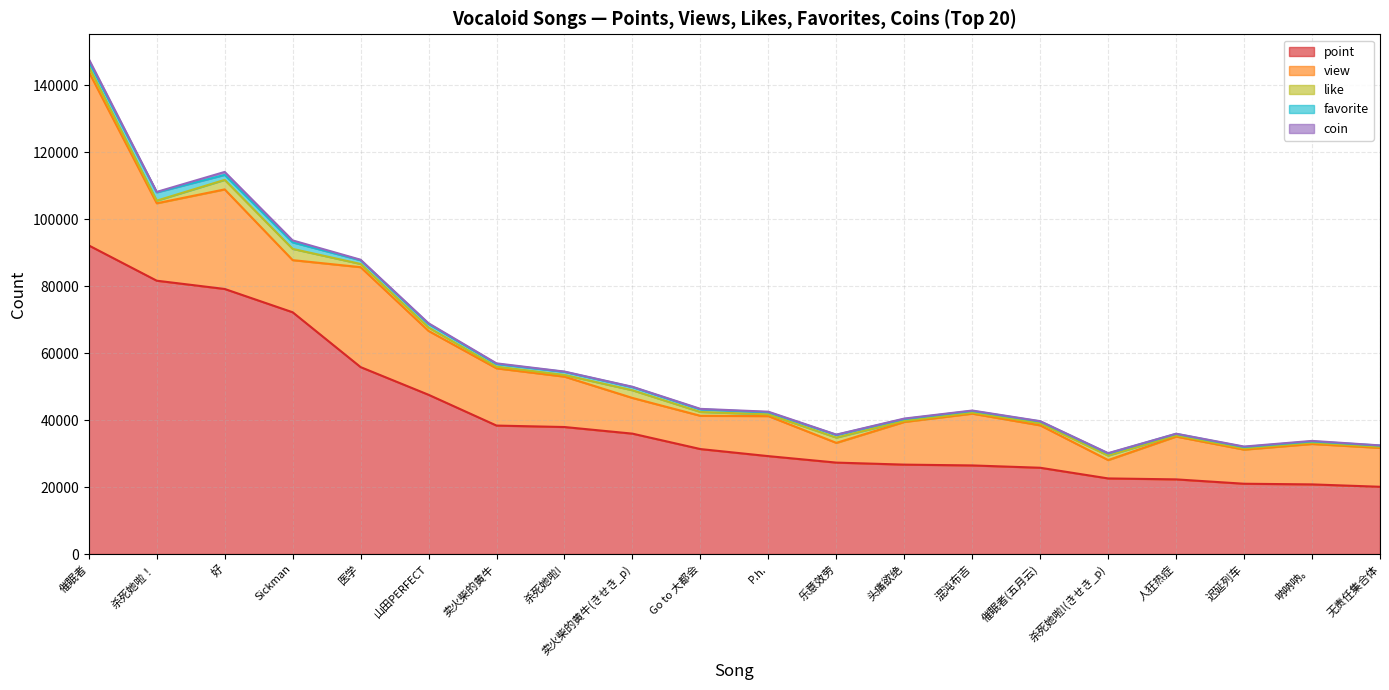

True or false: like and point intersect in this chart.

False